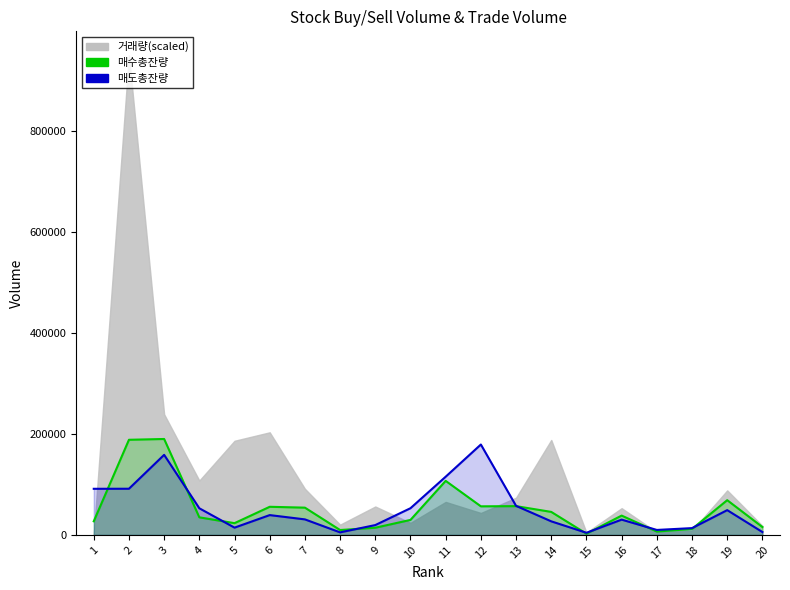

How many lines are shown in the chart?

2